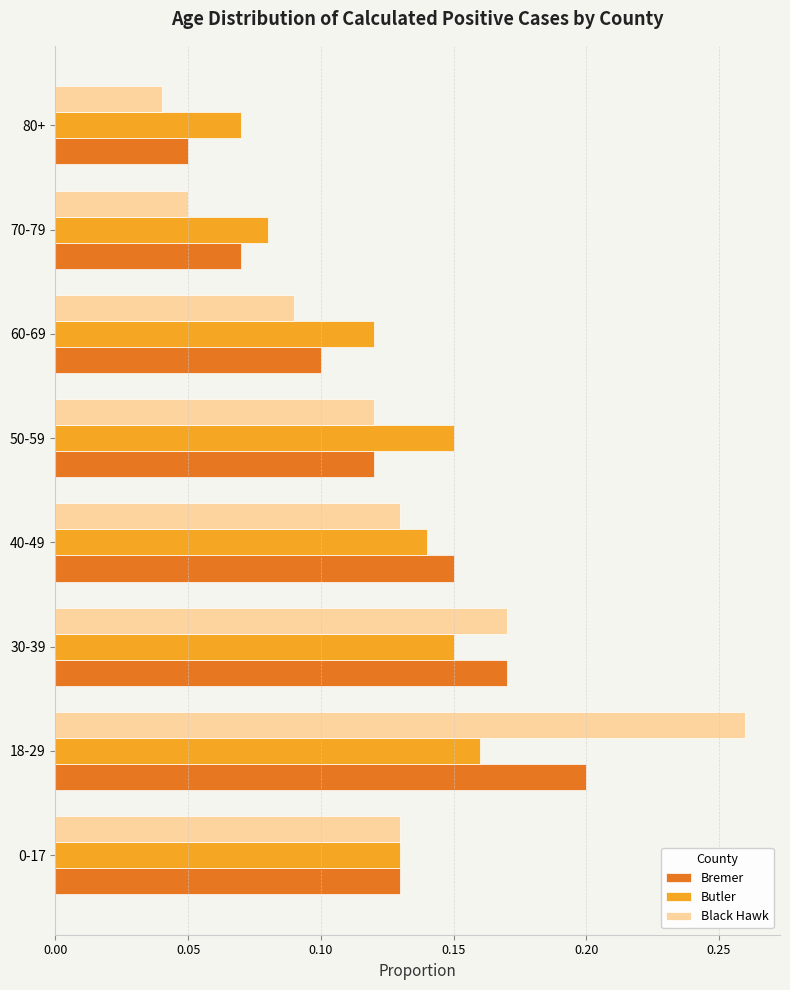

Count the Bremer values in the range 0 to 1.

8